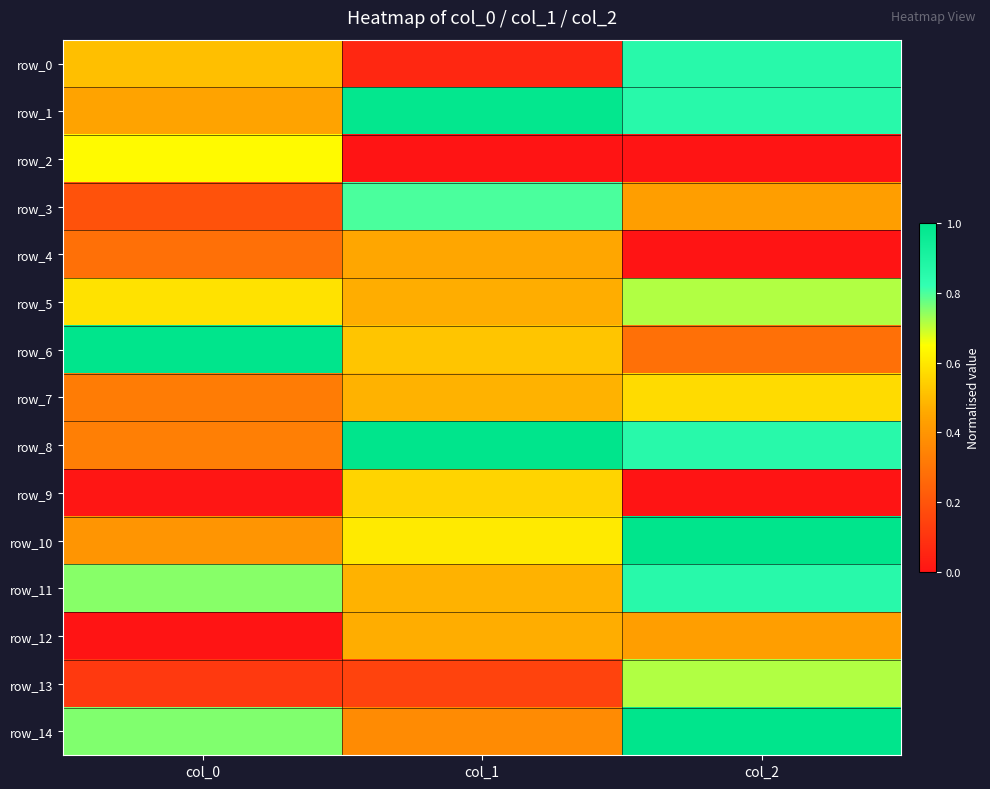

What is the difference between the highest and lowest values at col_0?

1.0